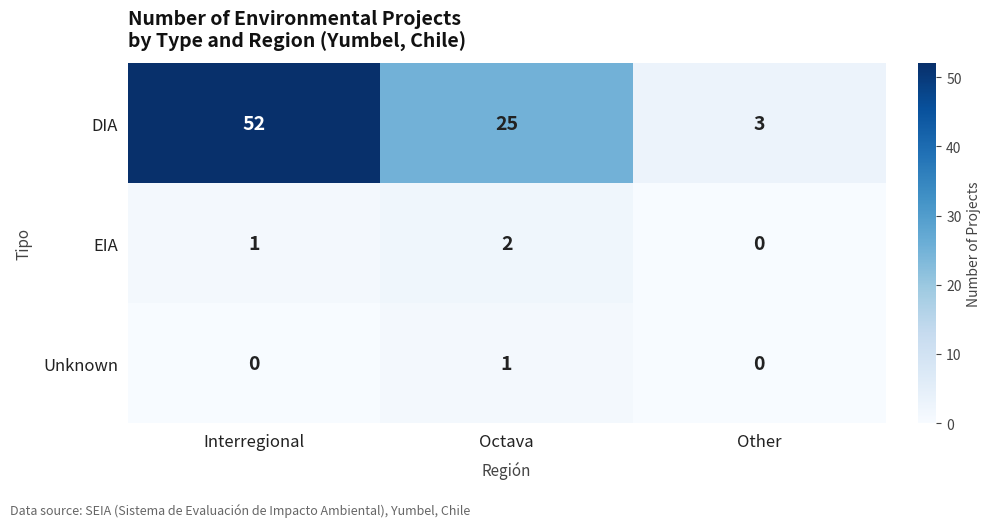

Which series has the largest total across all categories?

DIA